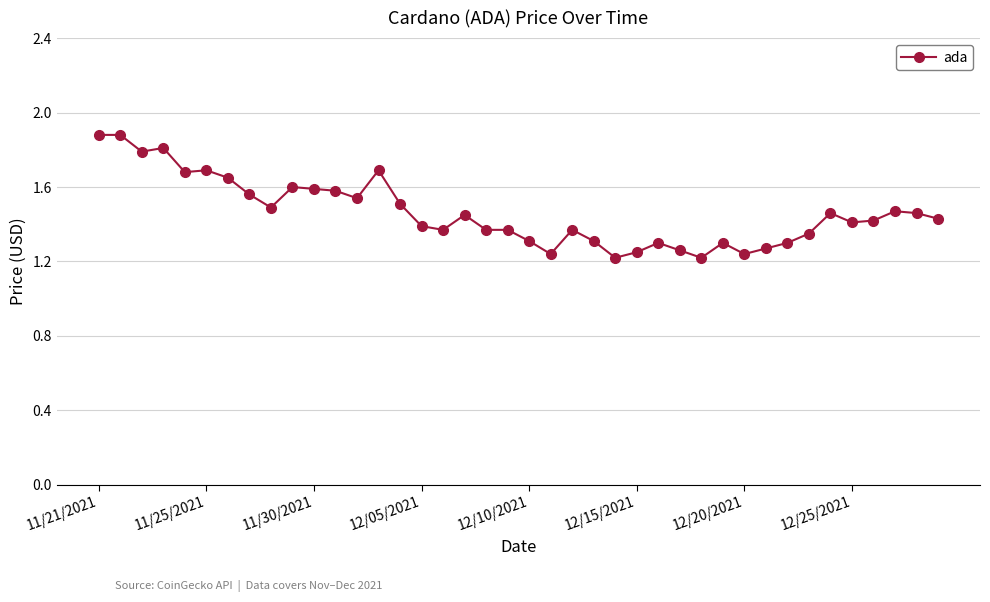

How many distinct data groups are displayed?

1